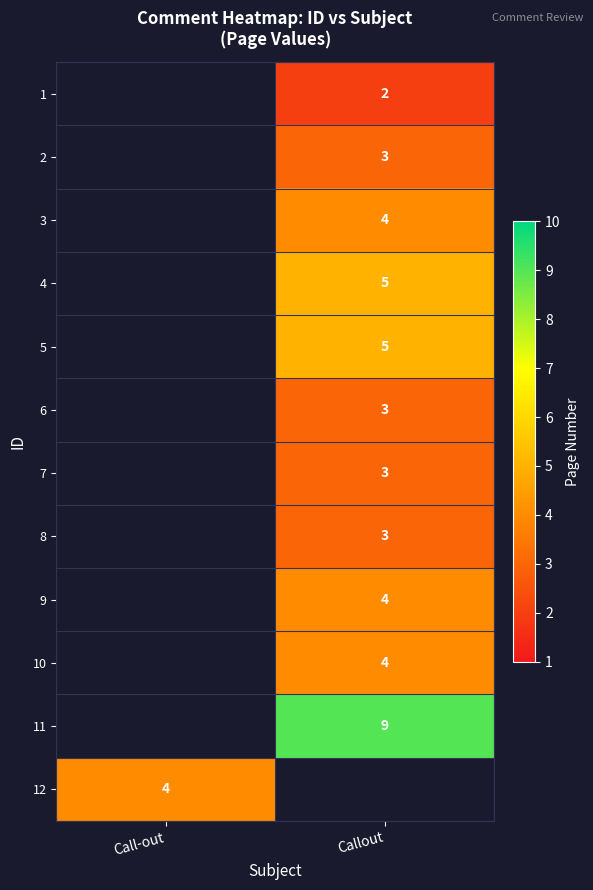

The value of 6 at Callout is 3. True or false?

True